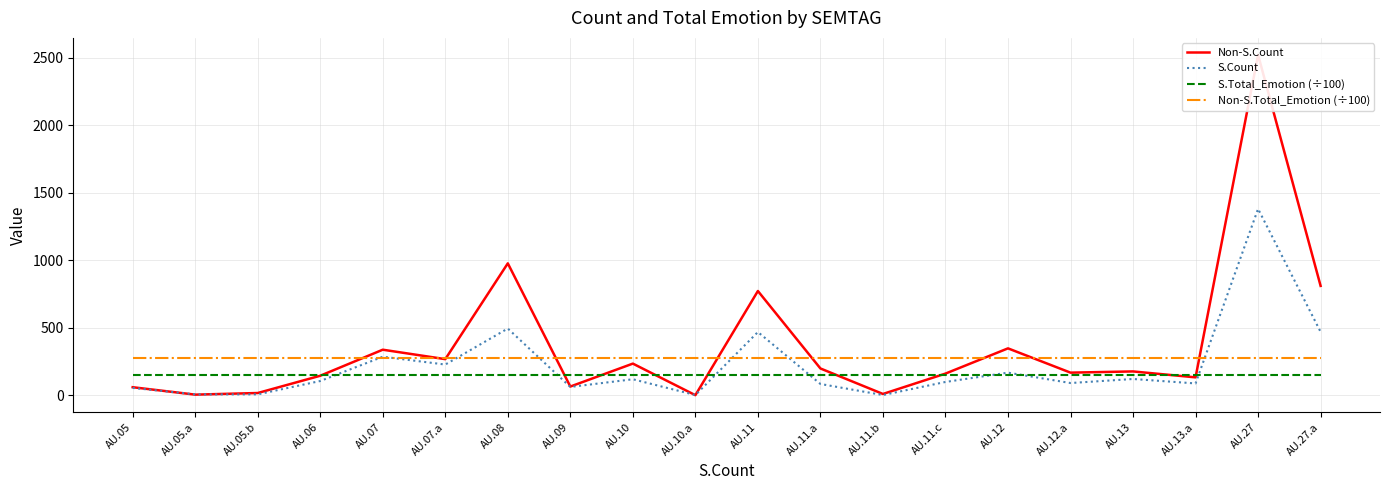

True or false: Non-S.Count has a value of 14.5 at AU.11.b.

False